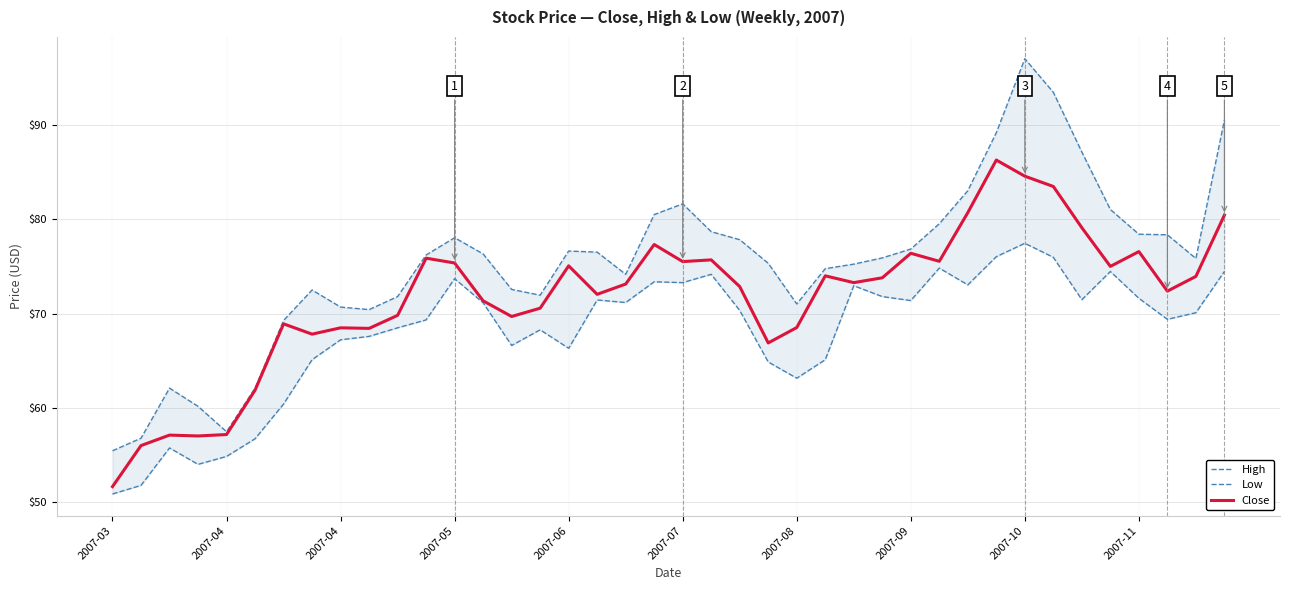

What is the total value across all series at 19?

231.2